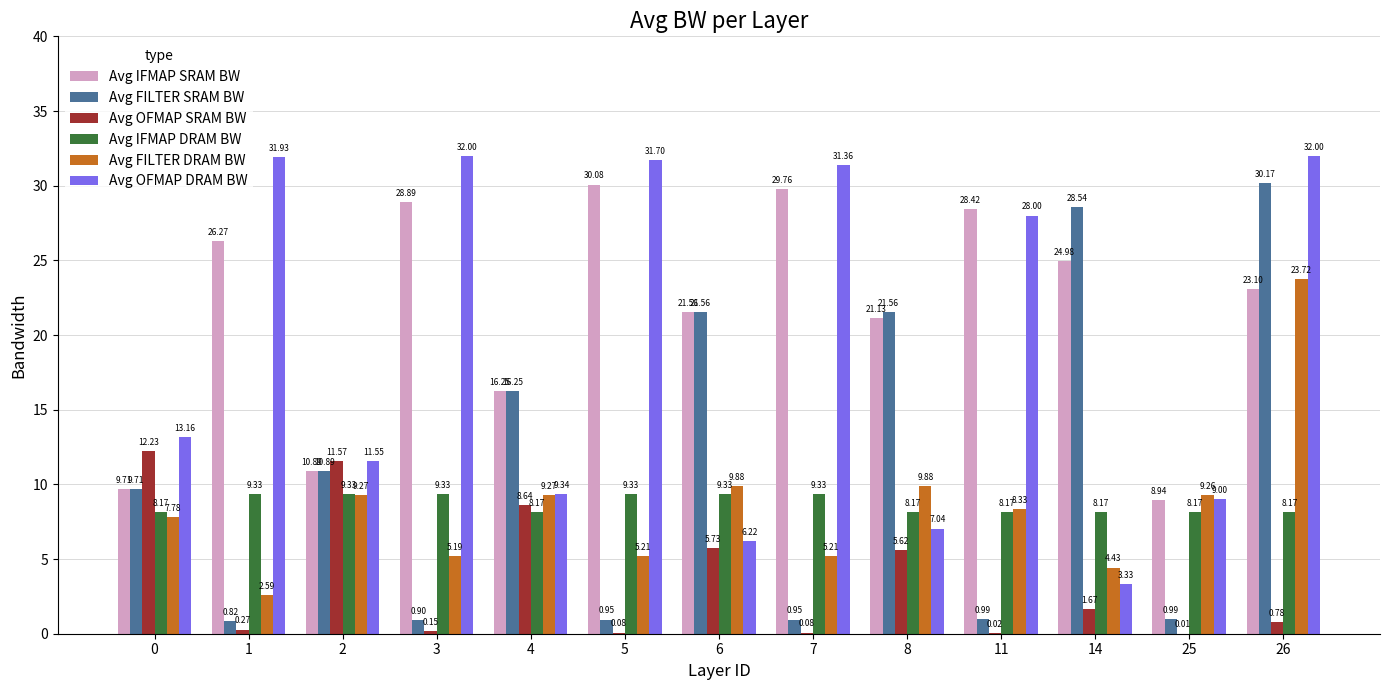

Which series has the widest spread of values?

Avg FILTER SRAM BW